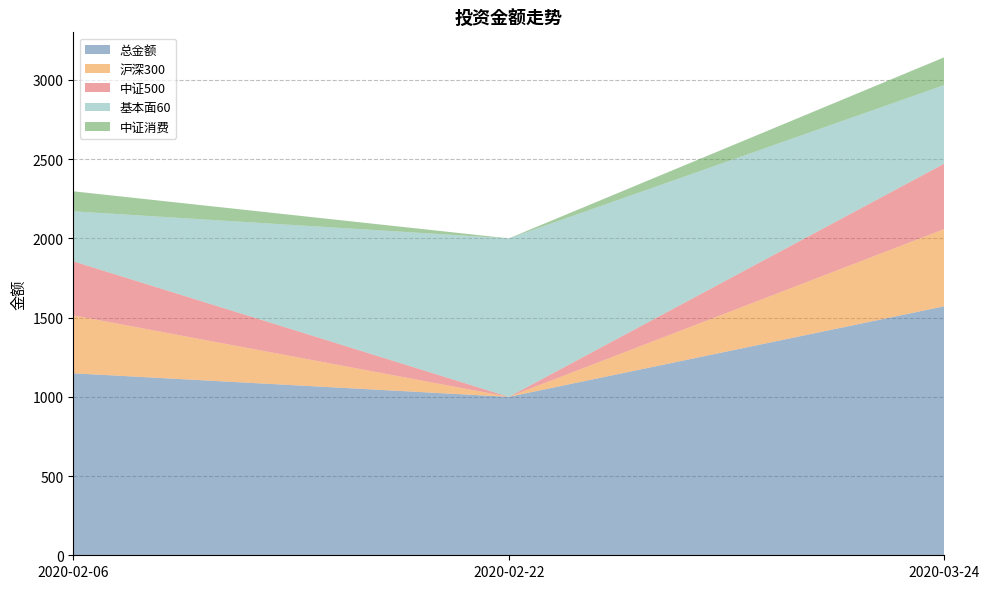

What is the label of the 3rd point from the right?

2020-02-06